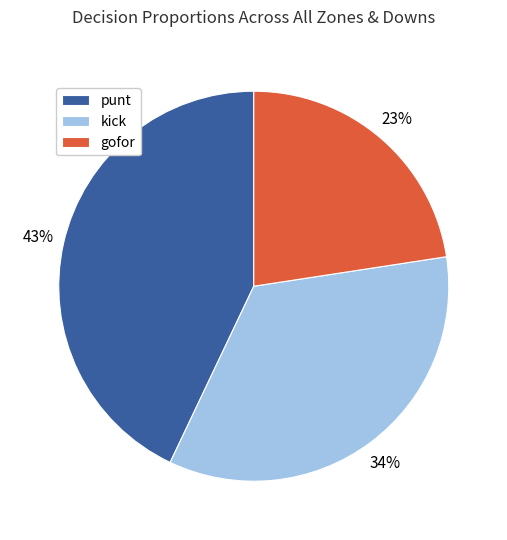

Is there a majority slice in this chart?

No